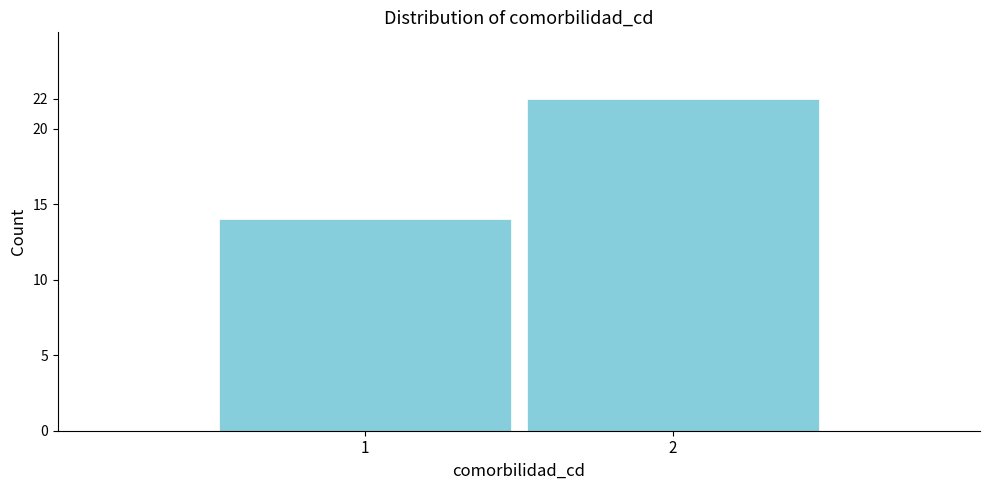

Reading left to right, what are all the values shown in this chart?

14	22